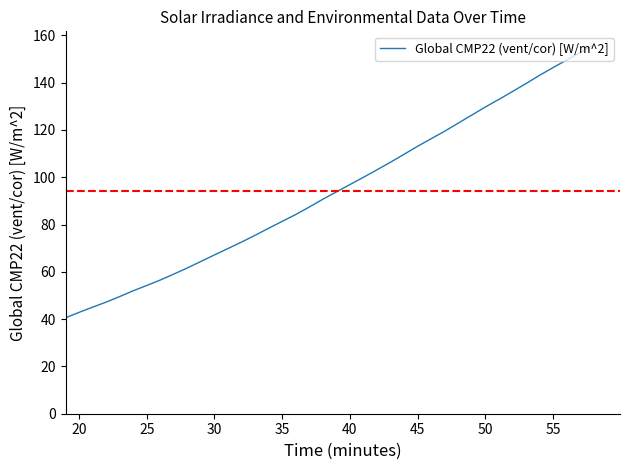

What is the difference between the maximum and minimum values?

115.3